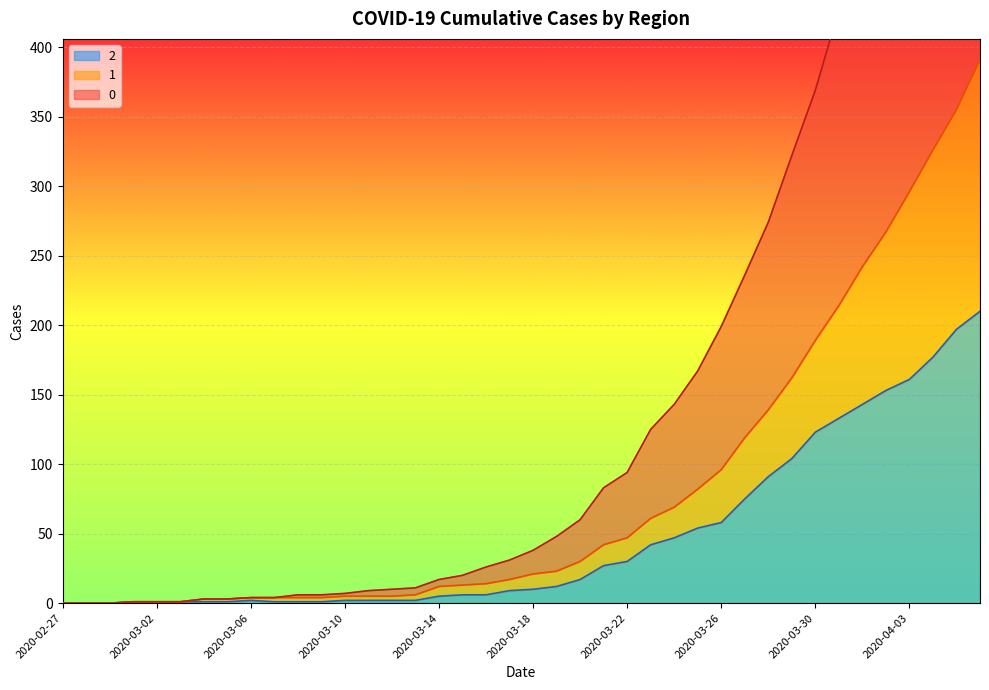

Is the value of 1 at 2020-03-19 greater than the value of 0 at 2020-03-14?

Yes